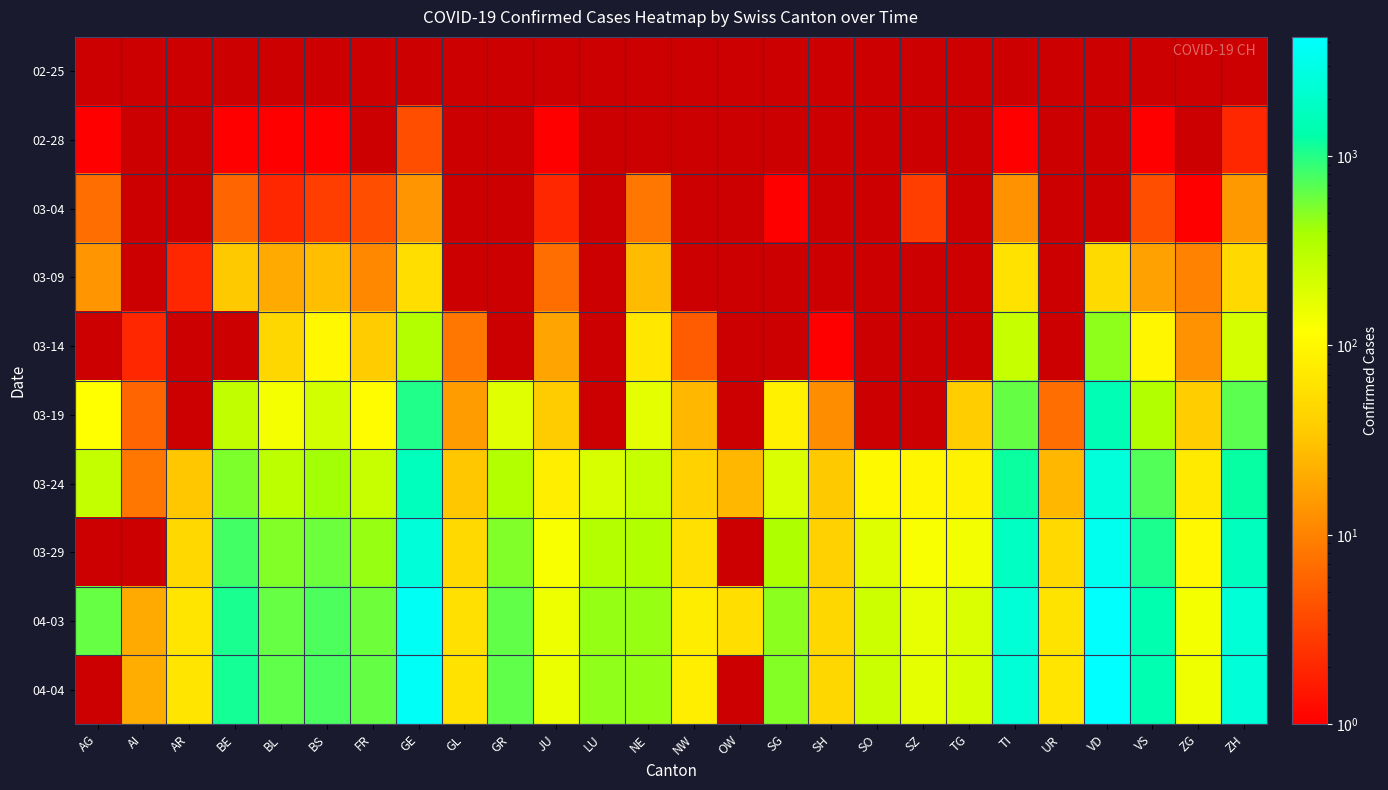

Which category has the lowest value in the 03-14 series?

AG